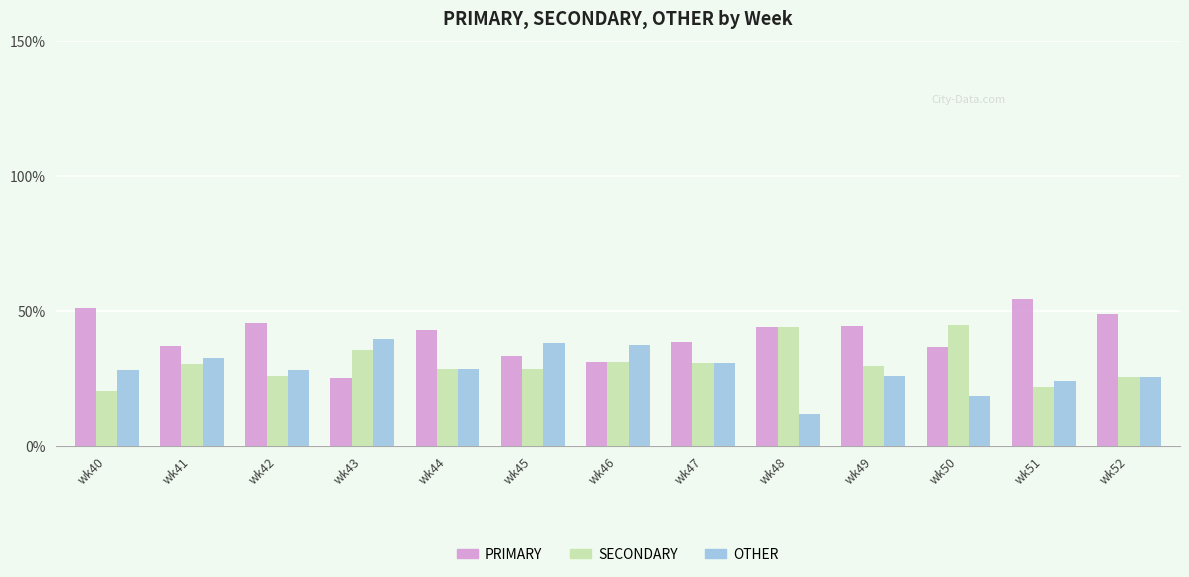

How many data points does each series have?

13